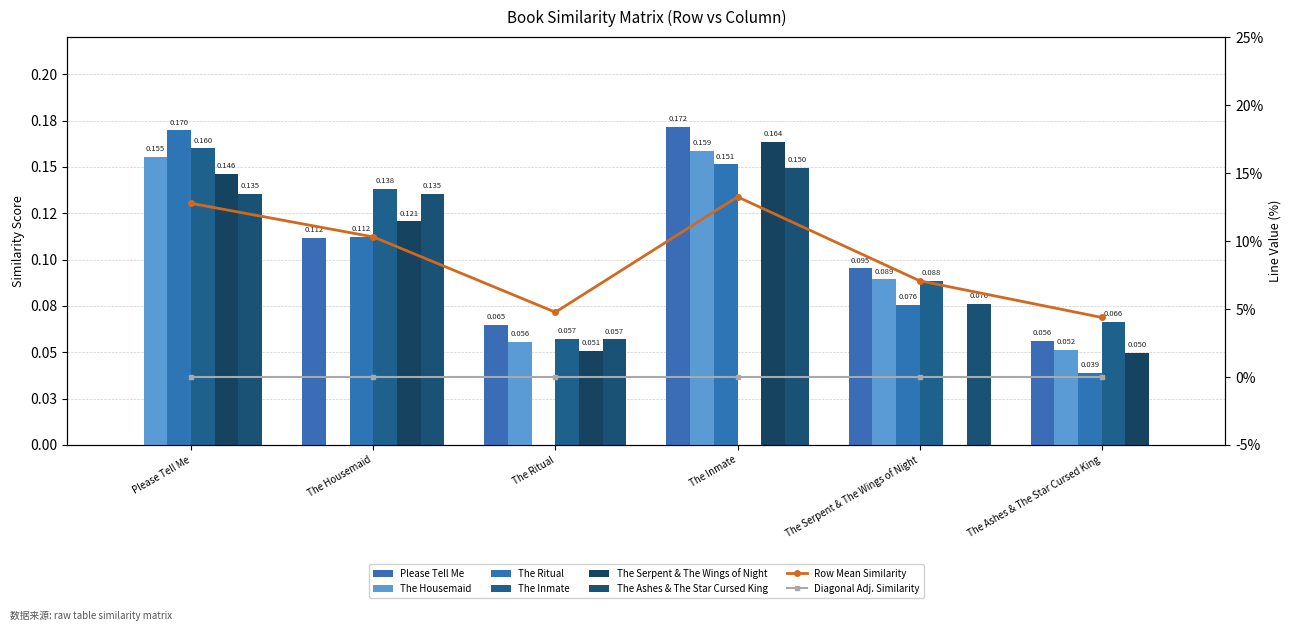

The The Ritual series shows 0.0 at The Ritual. True or false?

True